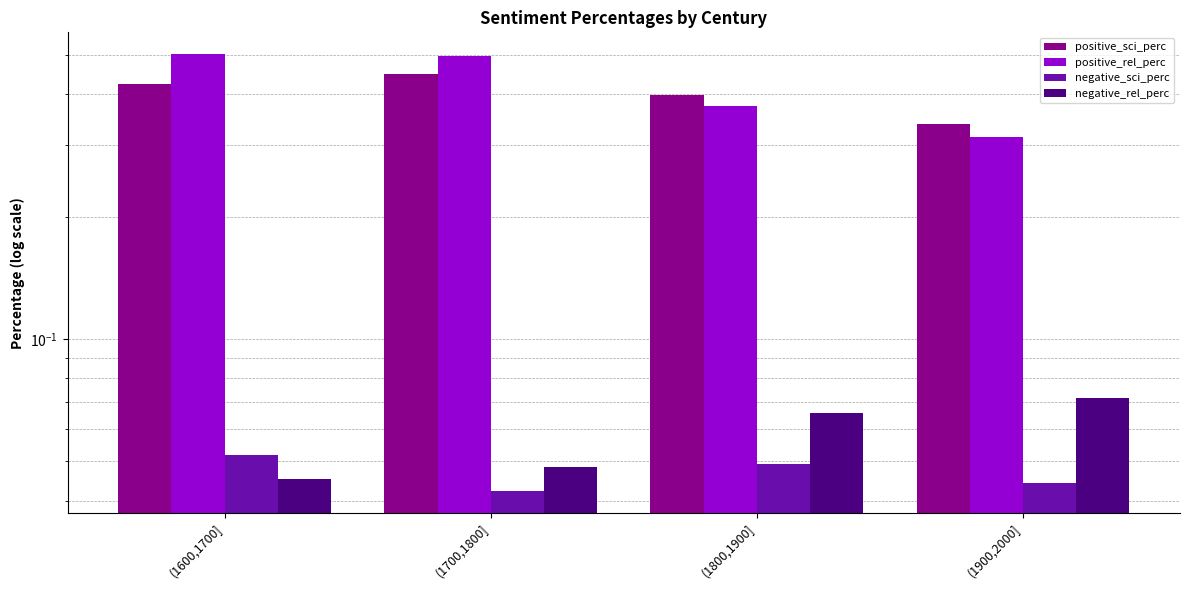

Reading right to left, extract all data points from this chart.

positive_sci_perc: 0.3	0.4	0.4	0.4
positive_rel_perc: 0.3	0.4	0.5	0.5
negative_sci_perc: 0.0	0.0	0.0	0.1
negative_rel_perc: 0.1	0.1	0.0	0.0